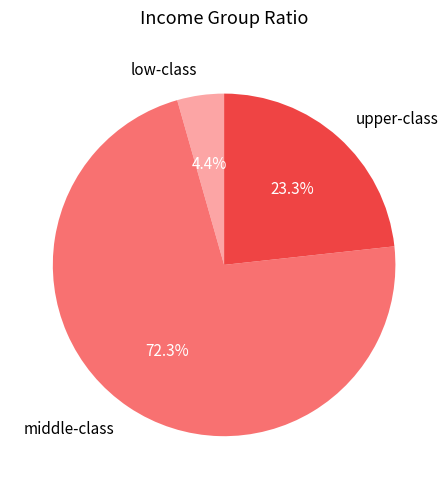

Is middle-class the majority of the pie?

Yes